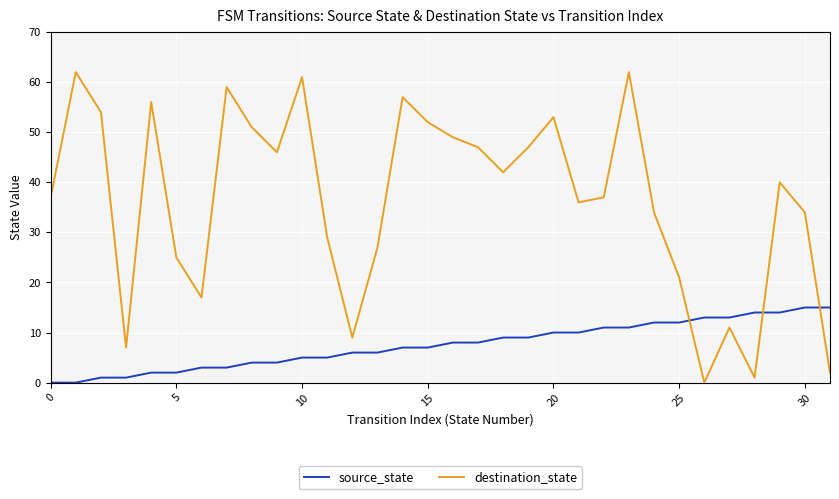

Which series has the largest total across all categories?

destination_state